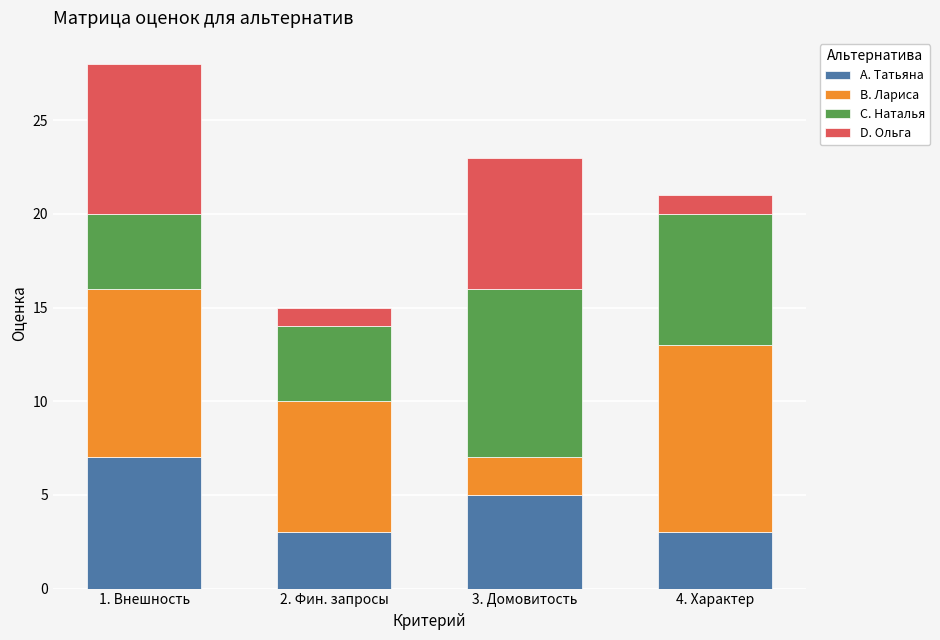

What are all the series names shown in the legend?

A. Татьяна, B. Лариса, C. Наталья, D. Ольга